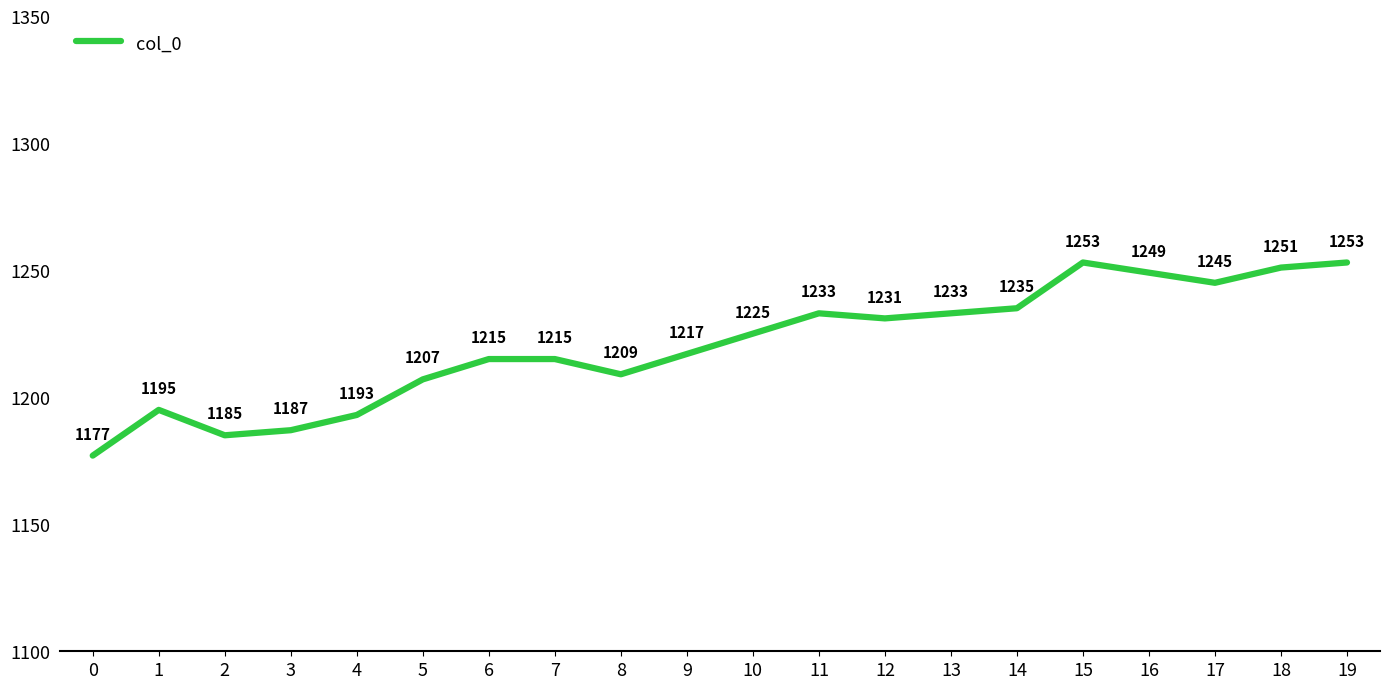

Which has a higher value, 18 or 13?

18